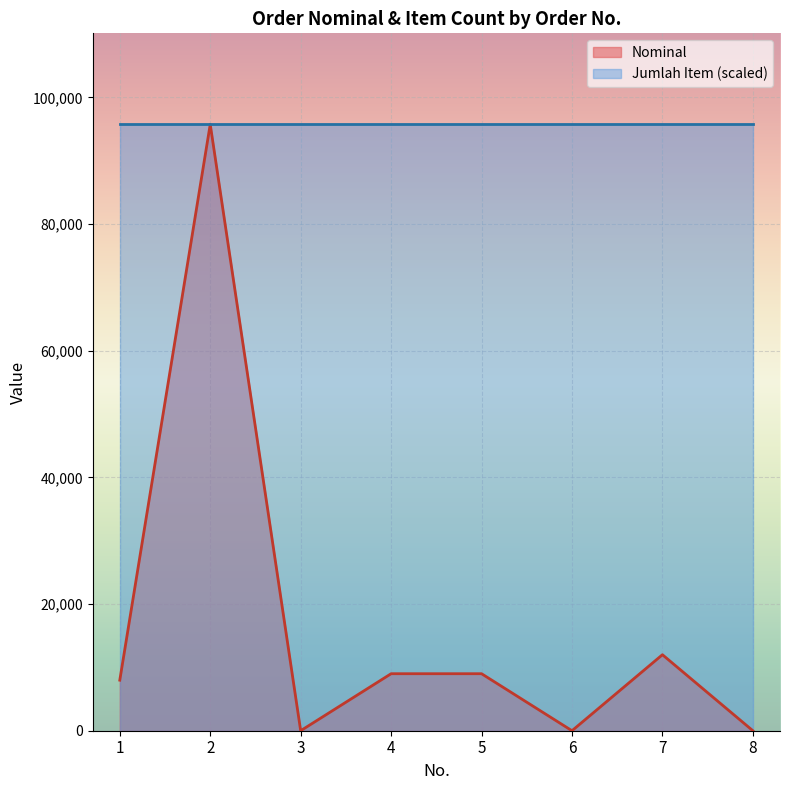

What is the change in value from 1 to 6?

-7981